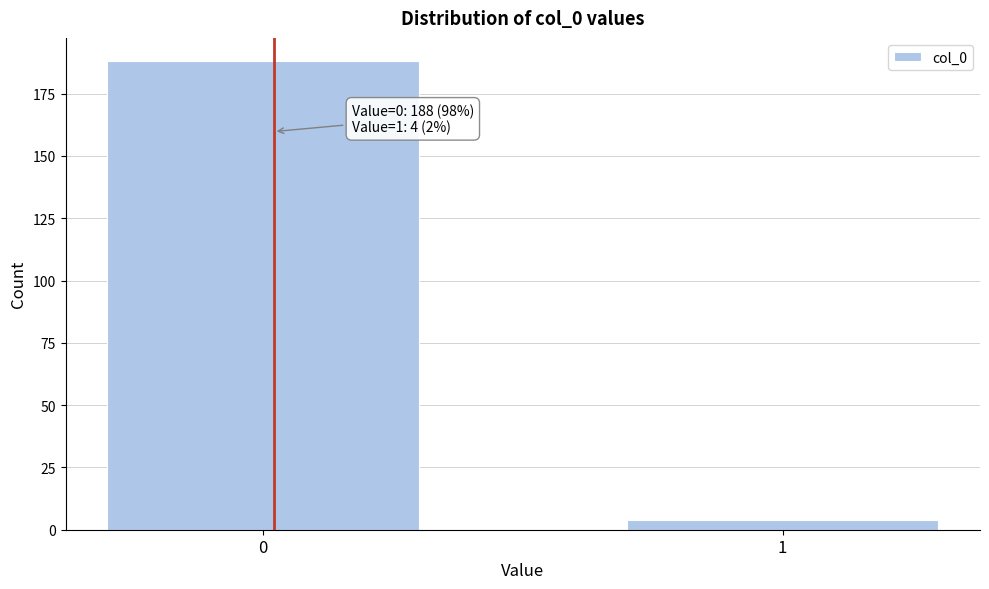

Reading left to right, transcribe all the data shown in this chart.

188	4